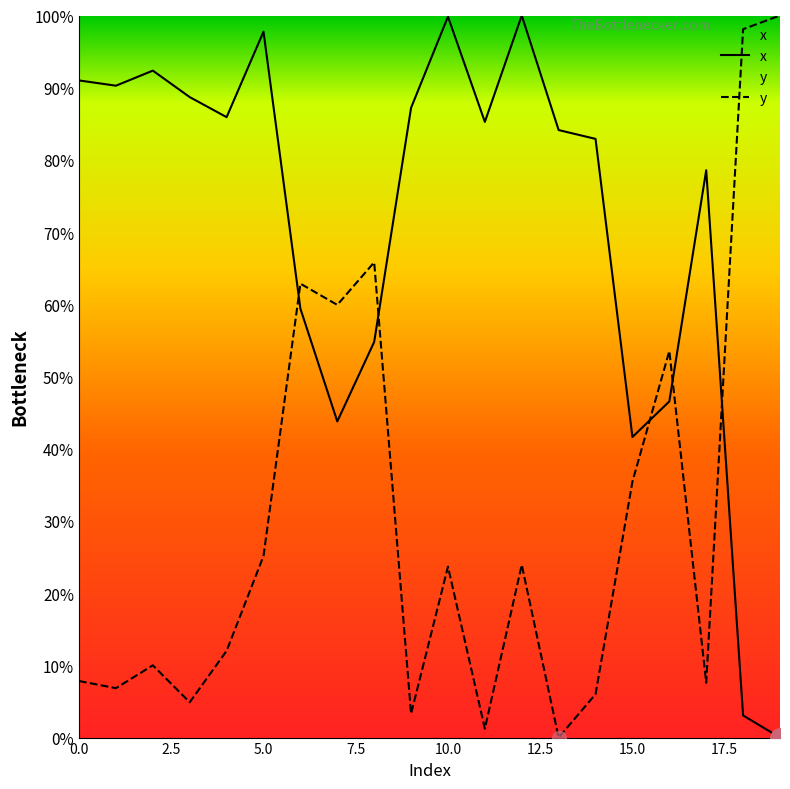

Where is the first local maximum for x?

2